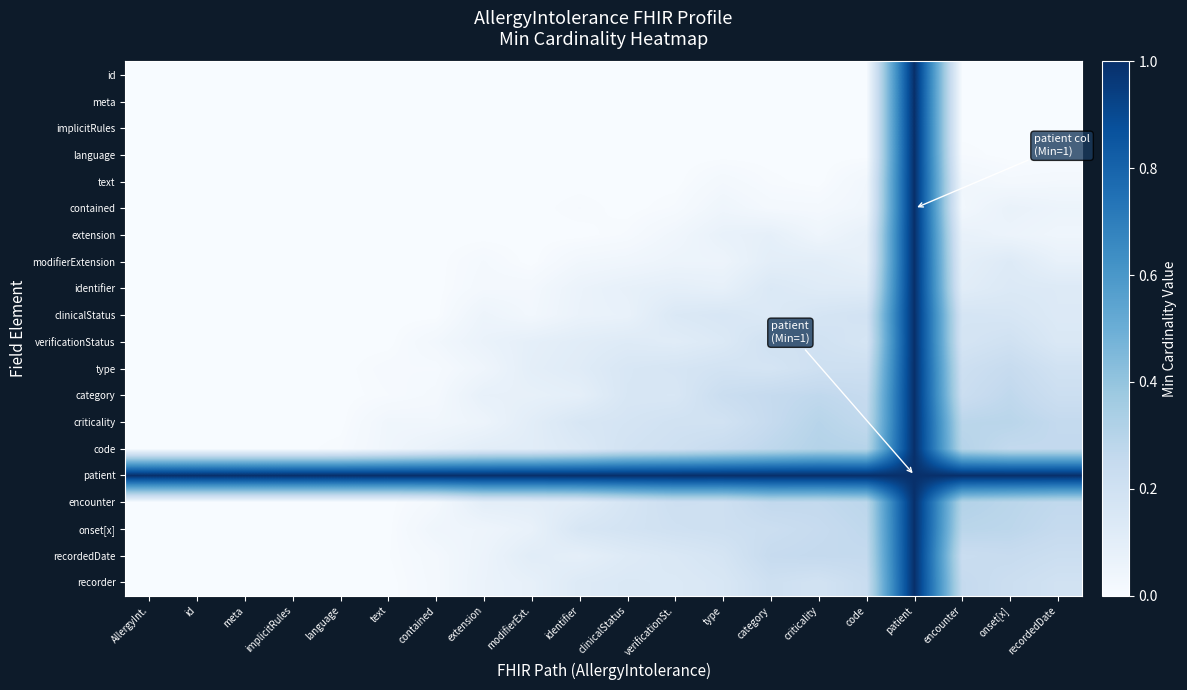

How many data points does each series have?

20